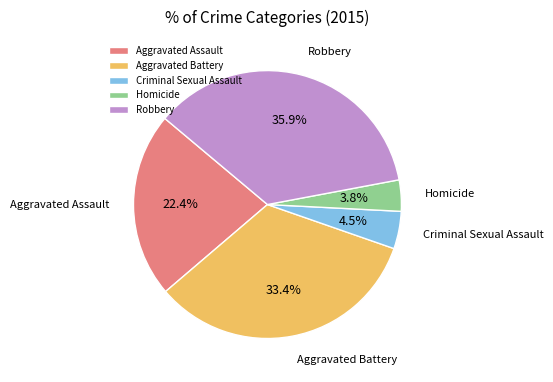

Rank the categories by value from lowest to highest.

Homicide, Criminal Sexual Assault, Aggravated Assault, Aggravated Battery, Robbery